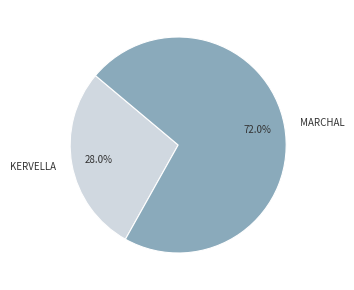

Approximately how many times larger is the value at KERVELLA compared to MARCHAL?

0.4